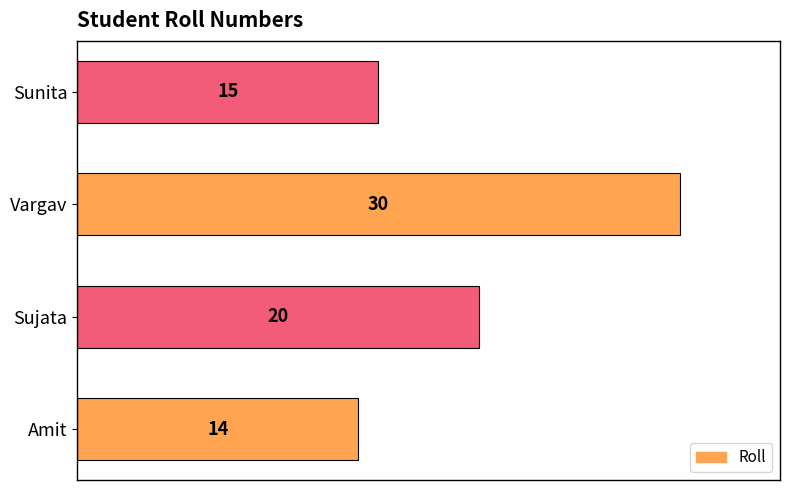

How many bars are there in total?

4